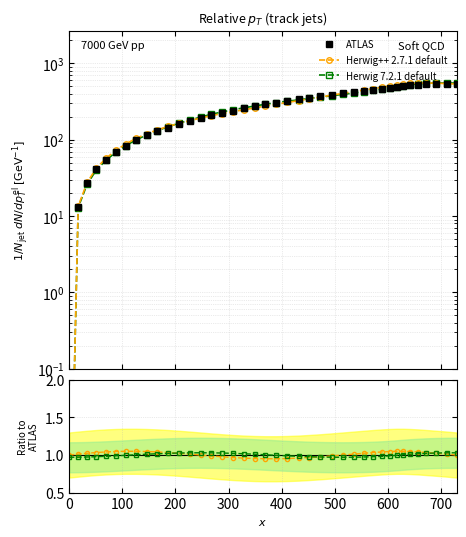

Which series has the largest range (max minus min)?

ATLAS